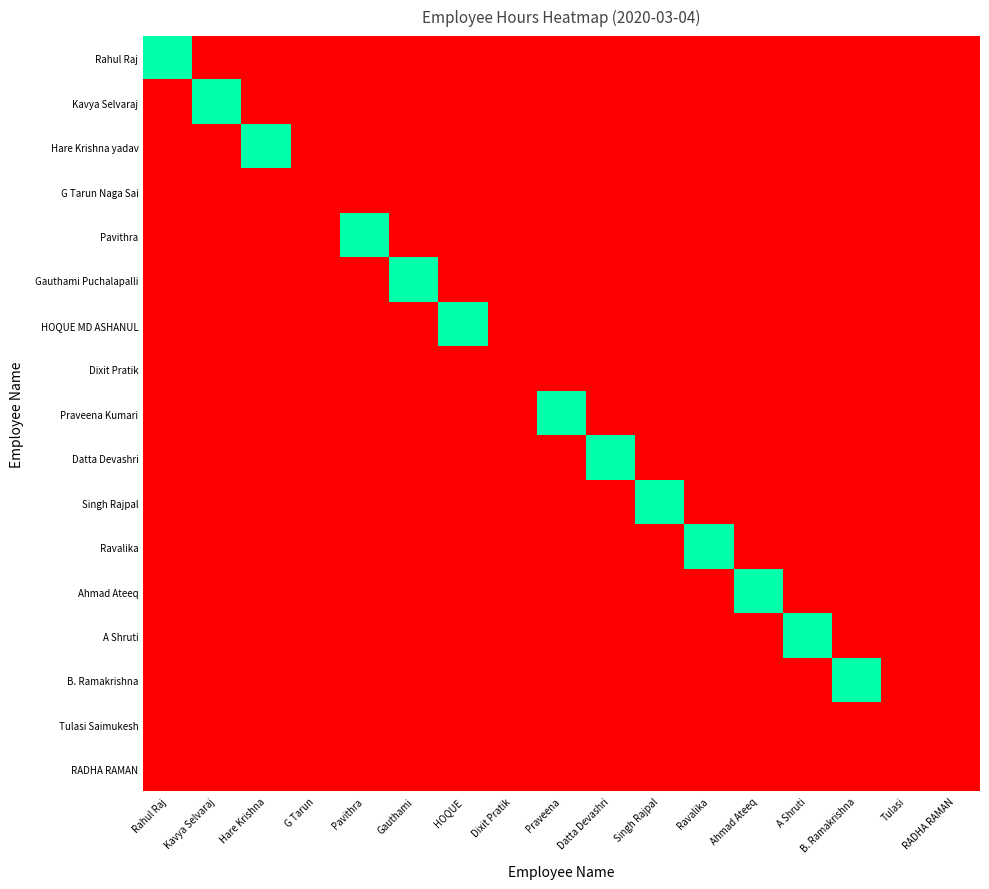

At HOQUE, list the series in order from smallest to largest.

Rahul Raj, Kavya Selvaraj, Hare Krishna yadav, G Tarun Naga Sai, Pavithra, Gauthami Puchalapalli, Dixit Pratik, Praveena Kumari, Datta Devashri, Singh Rajpal, Ravalika, Ahmad Ateeq, A Shruti, B. Ramakrishna, Tulasi Saimukesh, RADHA RAMAN, HOQUE MD ASHANUL